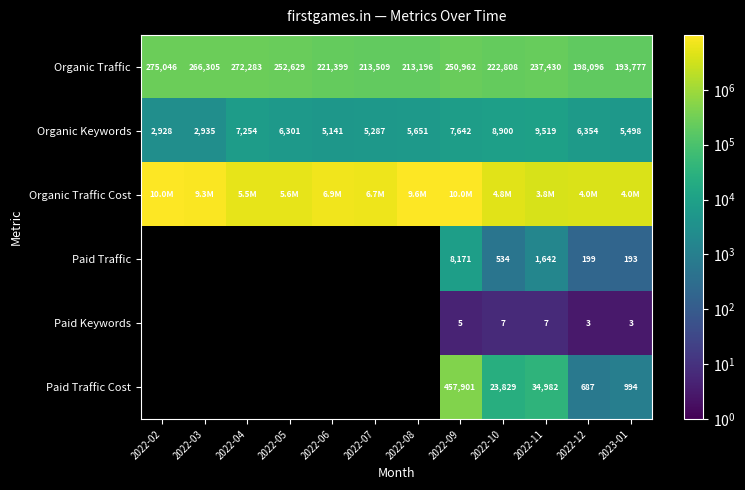

What is the lowest value of the Organic Keywords series?

2928